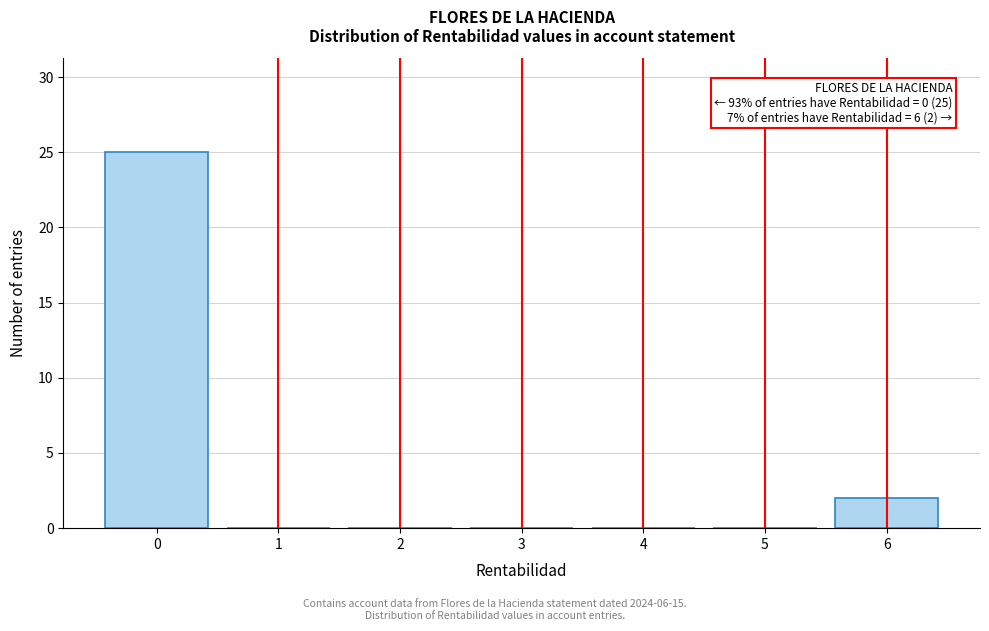

Reading left to right, transcribe all the data shown in this chart.

0=25	1=0	2=0	3=0	4=0	5=0	6=2